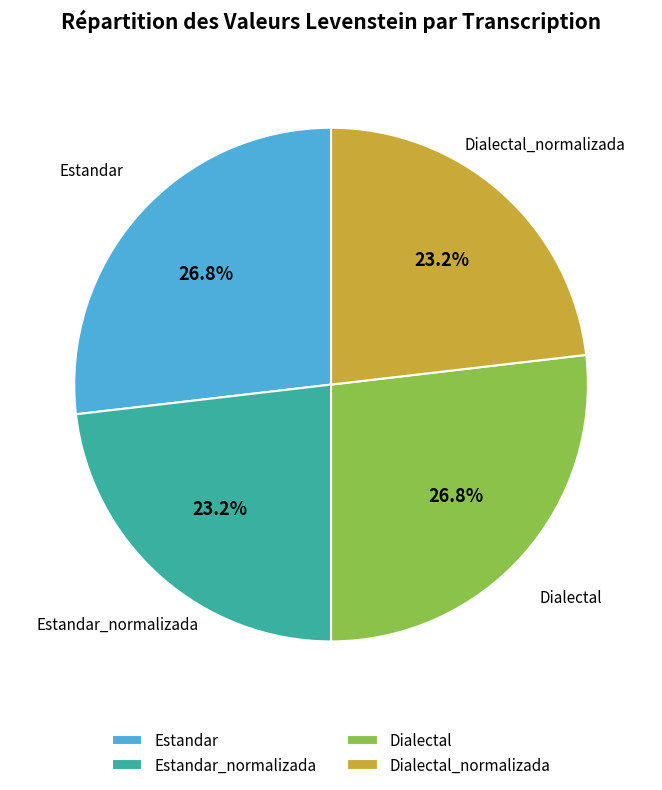

Does Estandar_normalizada represent more than half of the total?

No